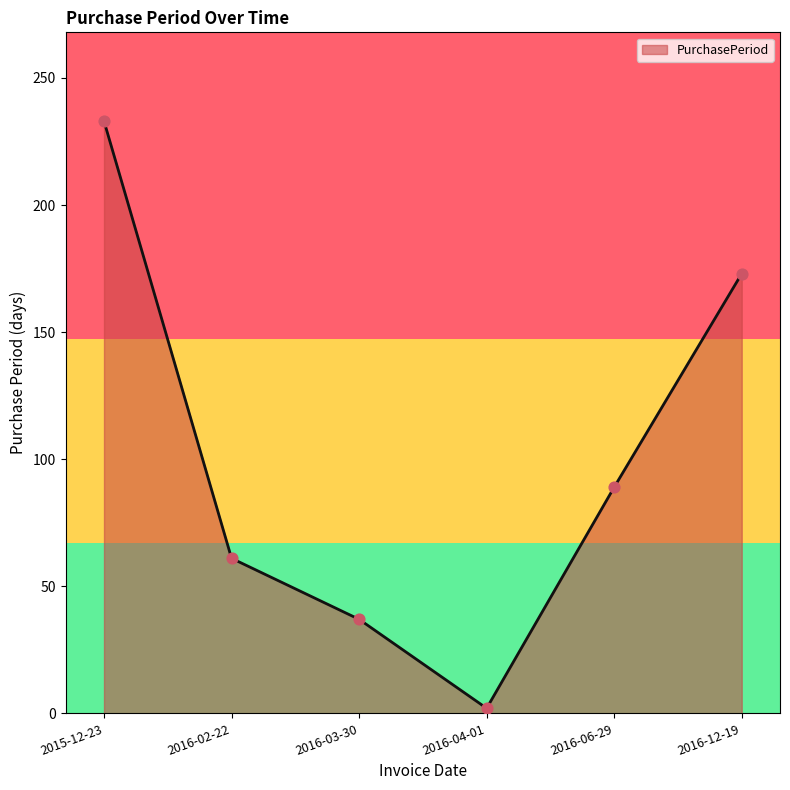

What is the change in value from 2016-02-22 to 2016-12-19?

+112